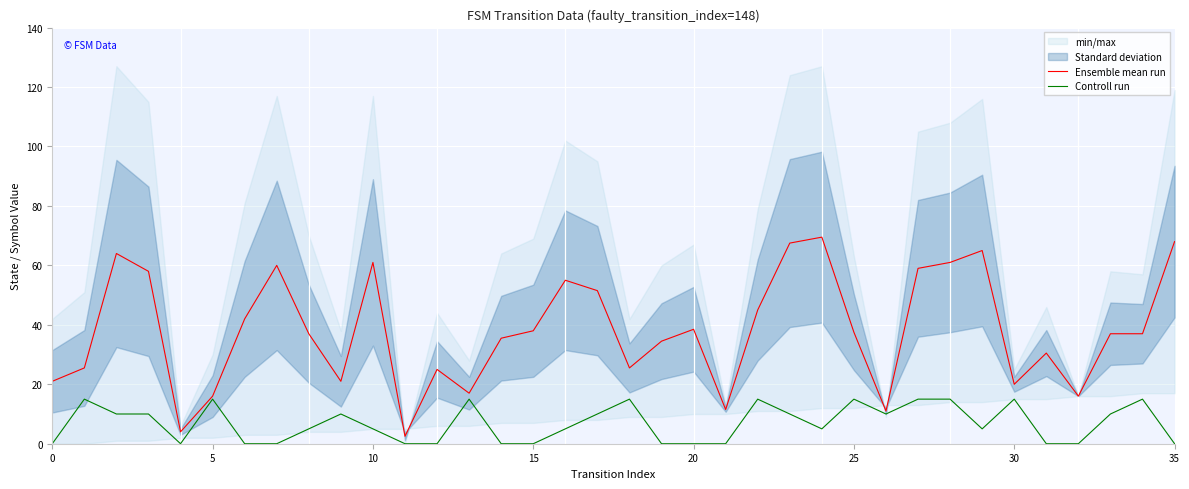

Which series has the largest range (max minus min)?

Ensemble mean run